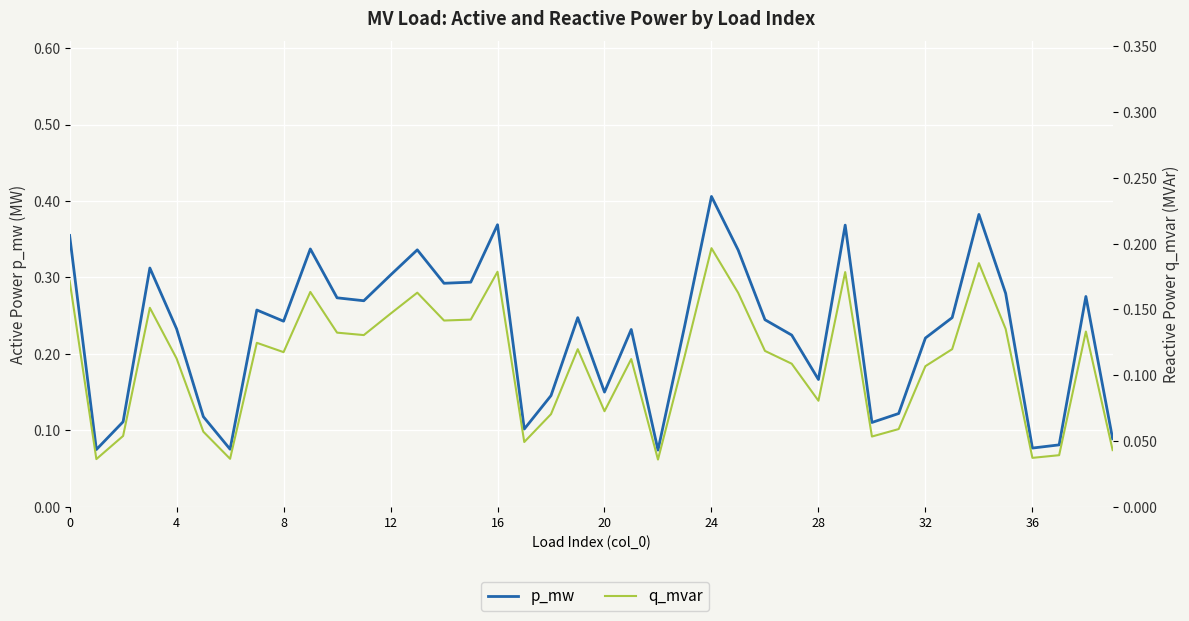

Count the q_mvar values in the range 0 to 1.

40